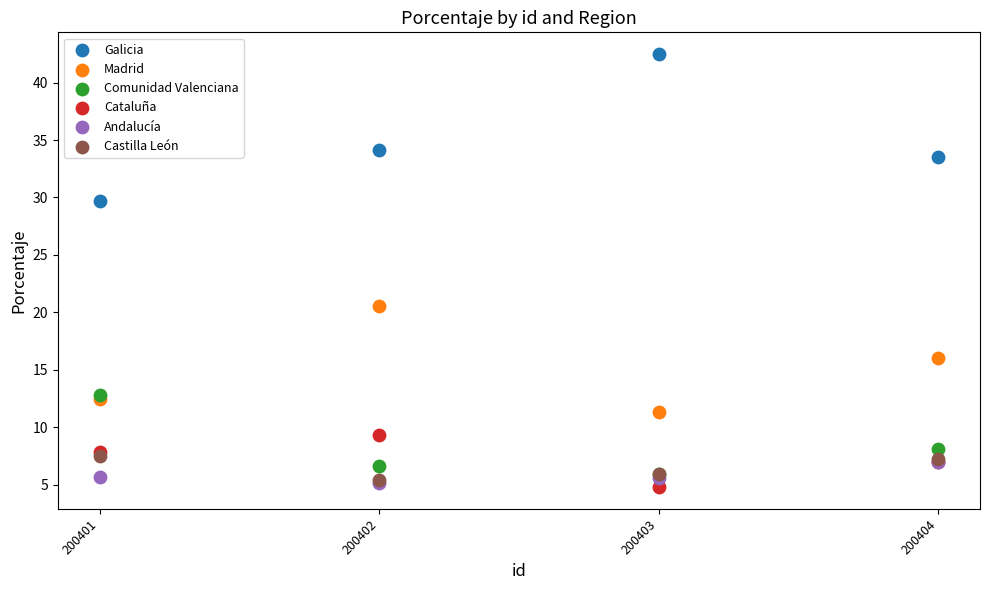

Which series reaches the minimum Y coordinate?

Cataluña